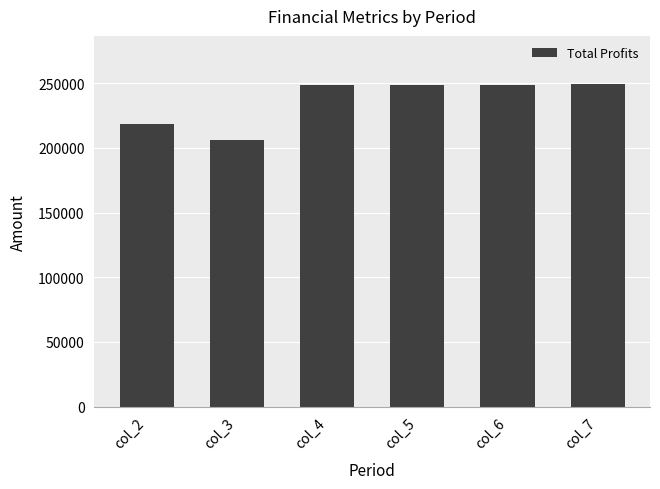

What is the greatest value displayed?

249224.1